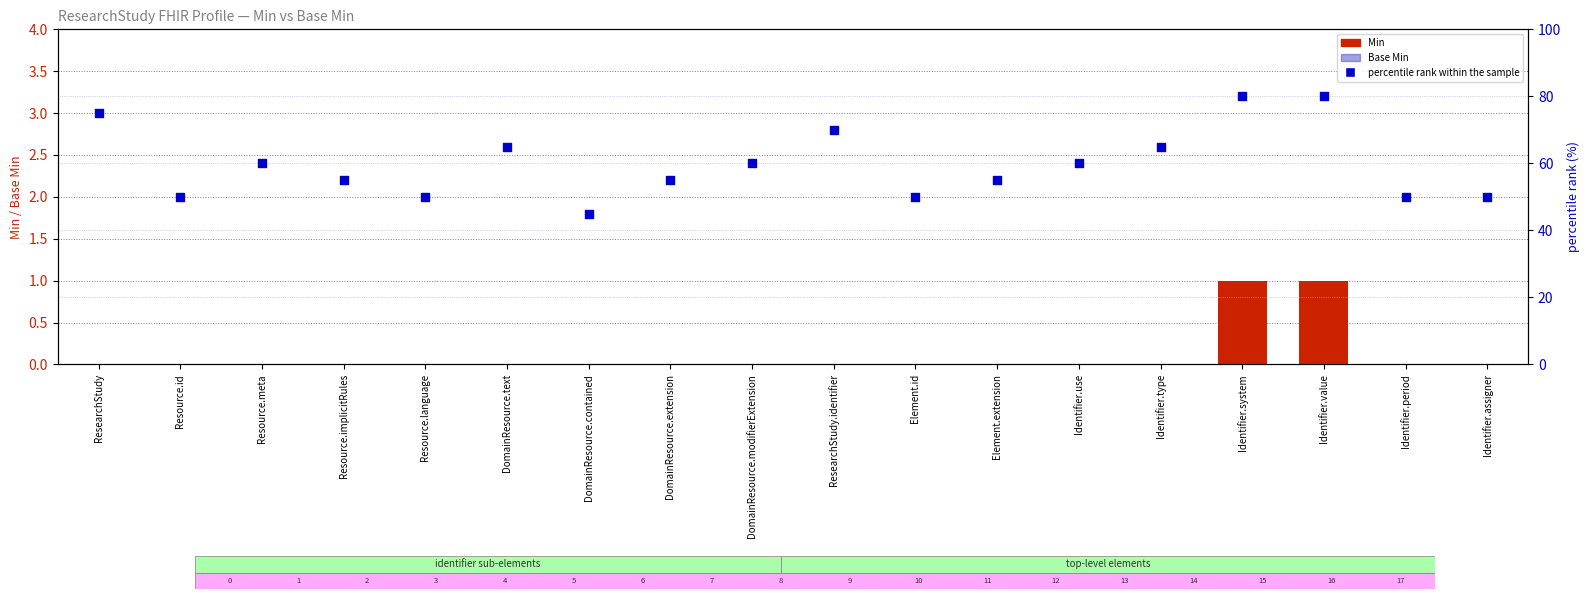

Which series reaches the minimum Y coordinate?

Min